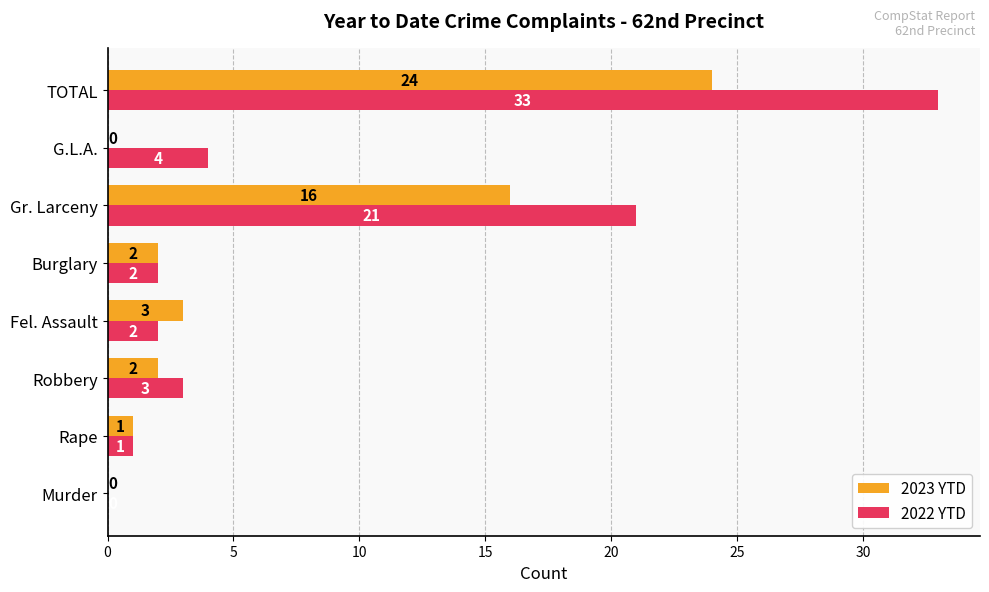

How many values in 2023 YTD are above zero?

6